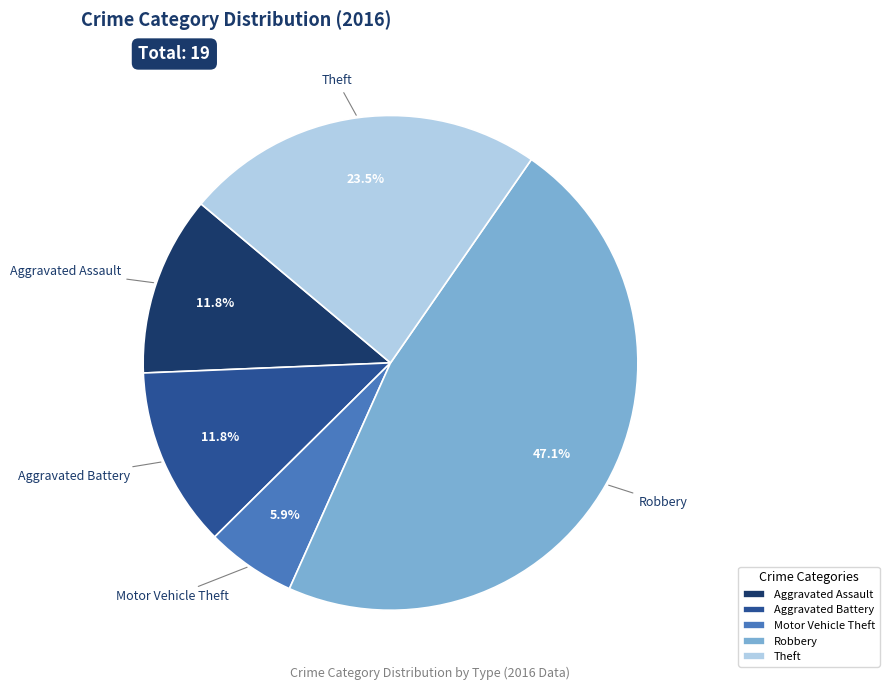

Which category has the biggest portion of the pie?

Robbery